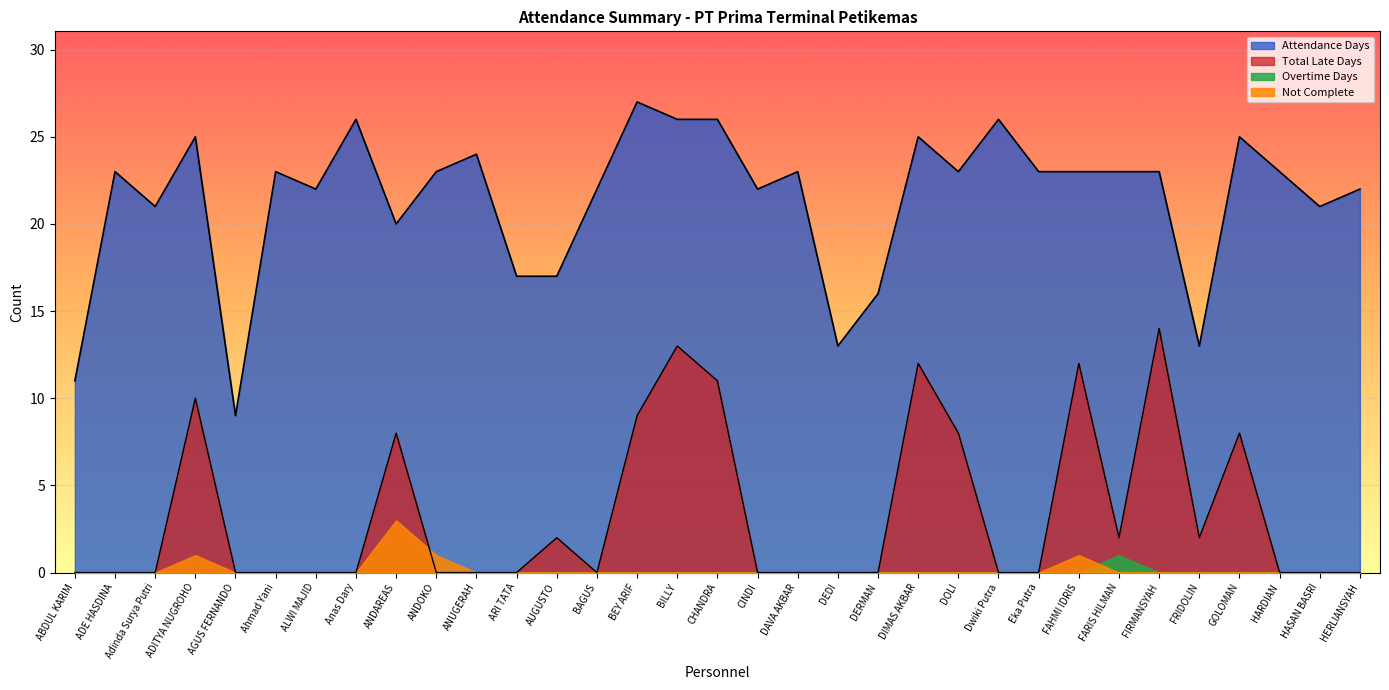

What position from the left is FARIS HILMAN?

27